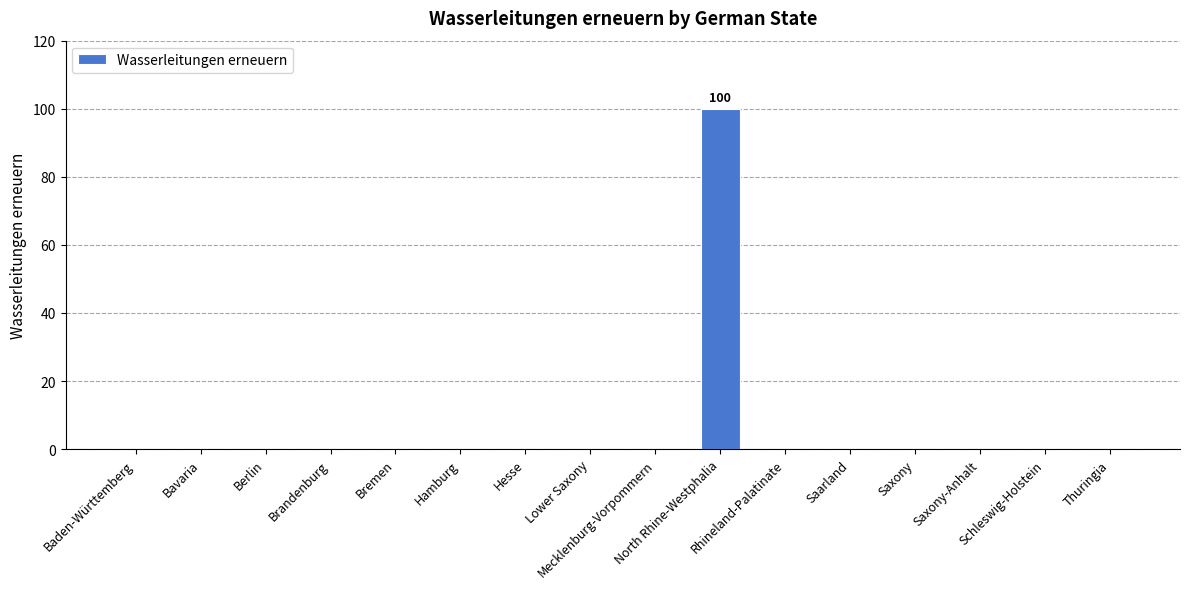

What is the greatest value displayed?

100